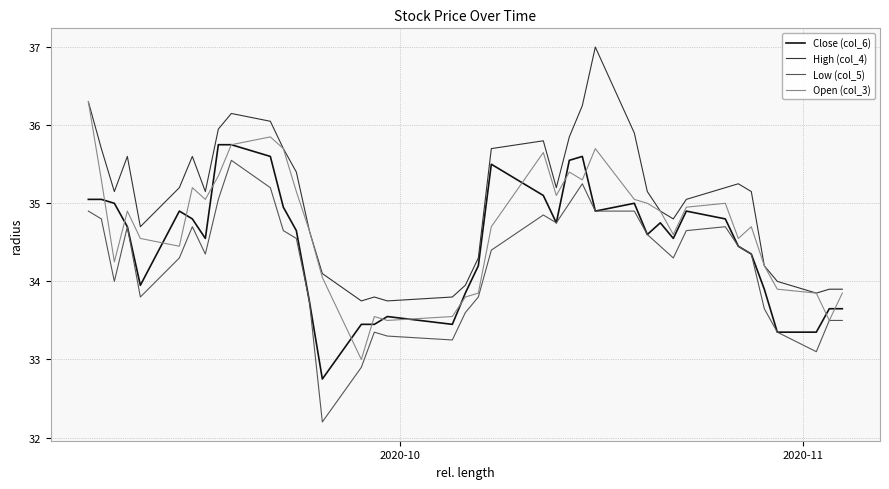

What is the minimum value for High (col_4)?

33.8